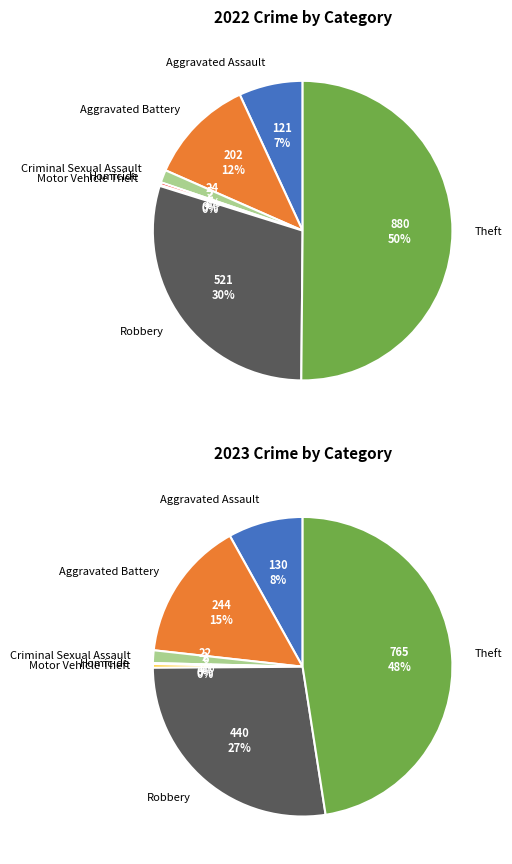

To the nearest percent, what is the difference between the largest and smallest slice percentages?

50%